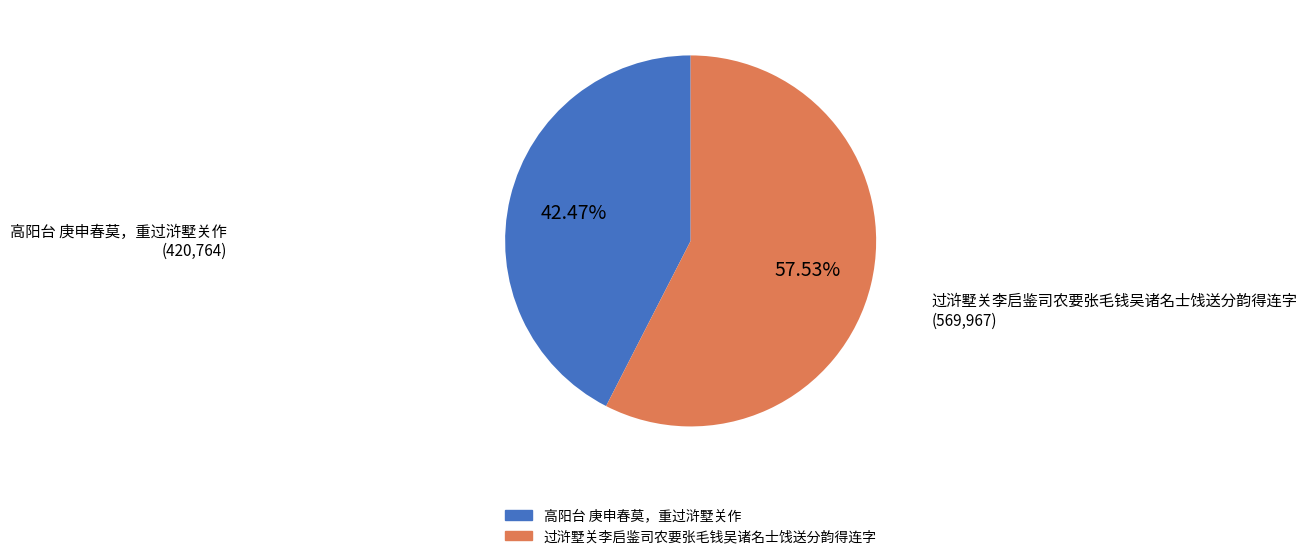

Which category has the biggest portion of the pie?

过浒墅关李启鉴司农要张毛钱吴诸名士饯送分韵得连字